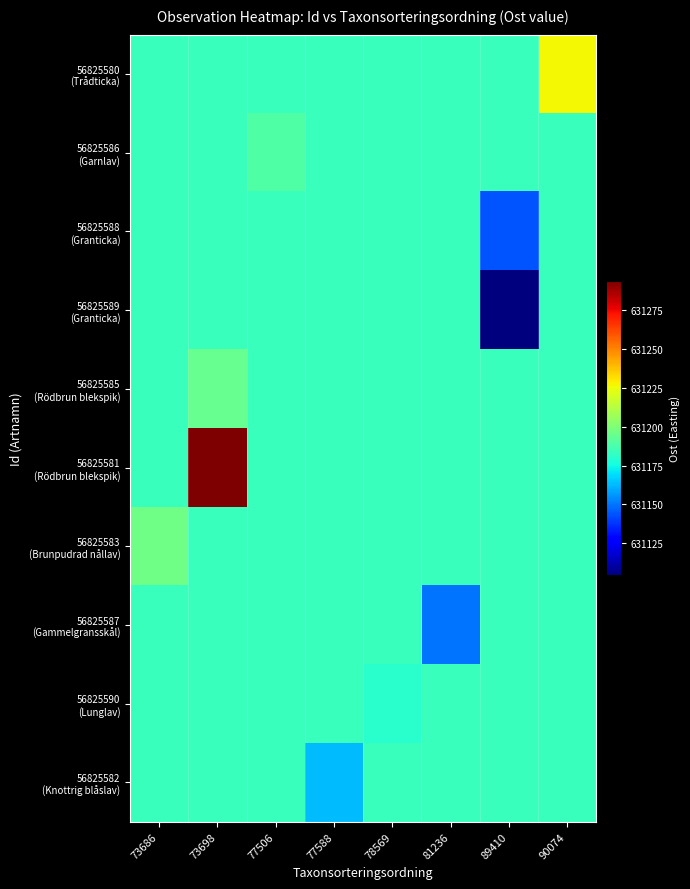

Reading left to right, transcribe all the data shown in this chart.

row_0: 73686=631184.2	73698=631184.2	77506=631184.2	77588=631184.2	78569=631184.2	81236=631184.2	89410=631184.2	90074=631227.2
row_1: 73686=631184.2	73698=631184.2	77506=631189.2	77588=631184.2	78569=631184.2	81236=631184.2	89410=631184.2	90074=631184.2
row_2: 73686=631184.2	73698=631184.2	77506=631184.2	77588=631184.2	78569=631184.2	81236=631184.2	89410=631144.0	90074=631184.2
row_3: 73686=631184.2	73698=631184.2	77506=631184.2	77588=631184.2	78569=631184.2	81236=631184.2	89410=631104.2	90074=631184.2
row_4: 73686=631184.2	73698=631194.0	77506=631184.2	77588=631184.2	78569=631184.2	81236=631184.2	89410=631184.2	90074=631184.2
row_5: 73686=631184.2	73698=631293.9	77506=631184.2	77588=631184.2	78569=631184.2	81236=631184.2	89410=631184.2	90074=631184.2
row_6: 73686=631196.8	73698=631184.2	77506=631184.2	77588=631184.2	78569=631184.2	81236=631184.2	89410=631184.2	90074=631184.2
row_7: 73686=631184.2	73698=631184.2	77506=631184.2	77588=631184.2	78569=631184.2	81236=631150.1	89410=631184.2	90074=631184.2
row_8: 73686=631184.2	73698=631184.2	77506=631184.2	77588=631184.2	78569=631179.9	81236=631184.2	89410=631184.2	90074=631184.2
row_9: 73686=631184.2	73698=631184.2	77506=631184.2	77588=631163.0	78569=631184.2	81236=631184.2	89410=631184.2	90074=631184.2